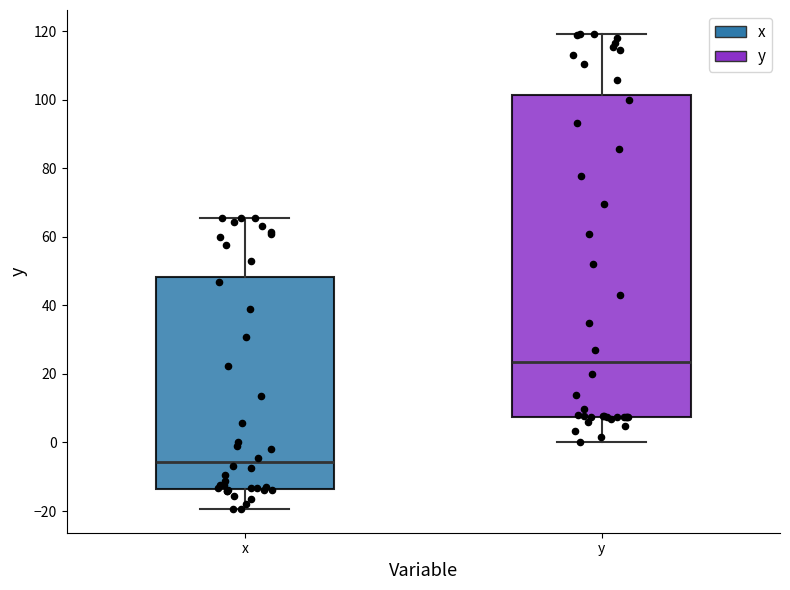

Which box's median line is the lowest?

x